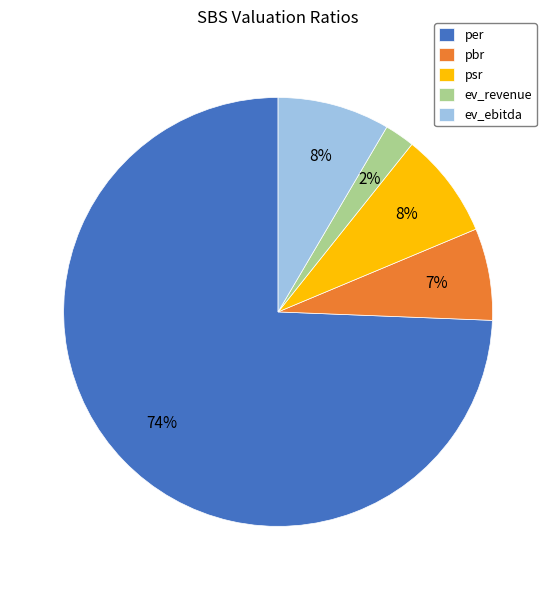

True or false: pbr accounts for 17% of the total.

False